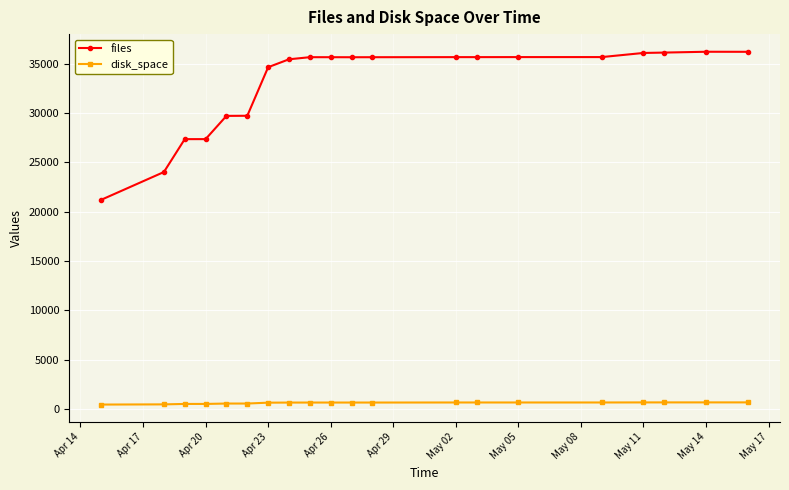

At how many categories does at least one series exceed 17996?

20